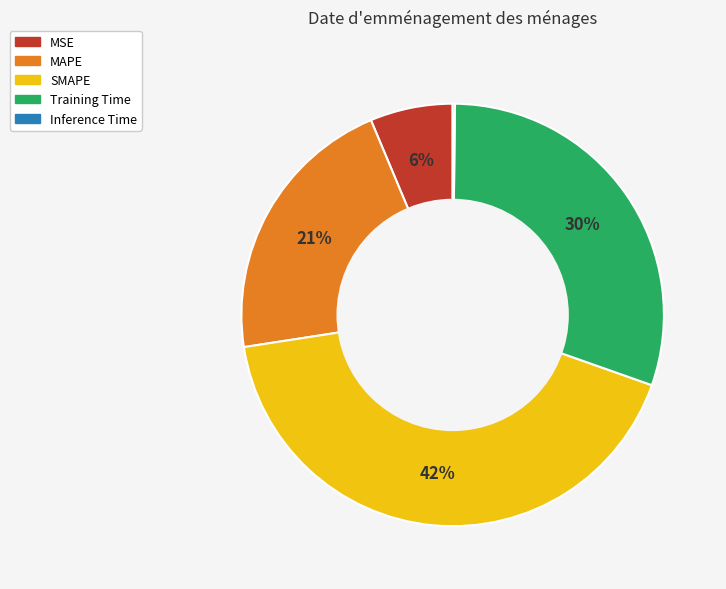

Does any single category account for the majority?

No